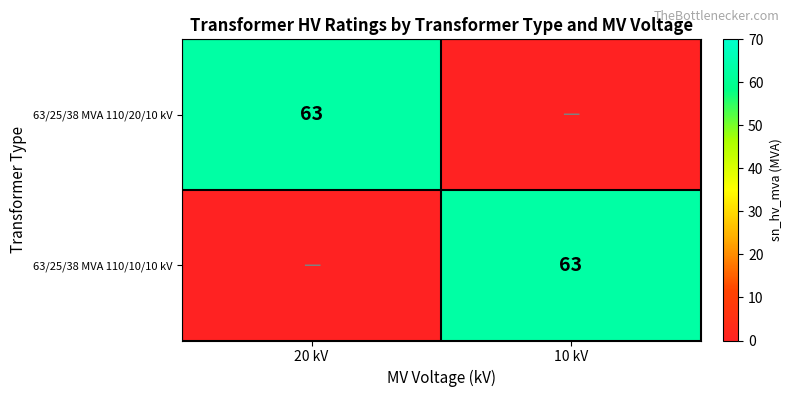

The 63/25/38 MVA 110/10/10 kV series shows 107 at 10 kV. True or false?

False